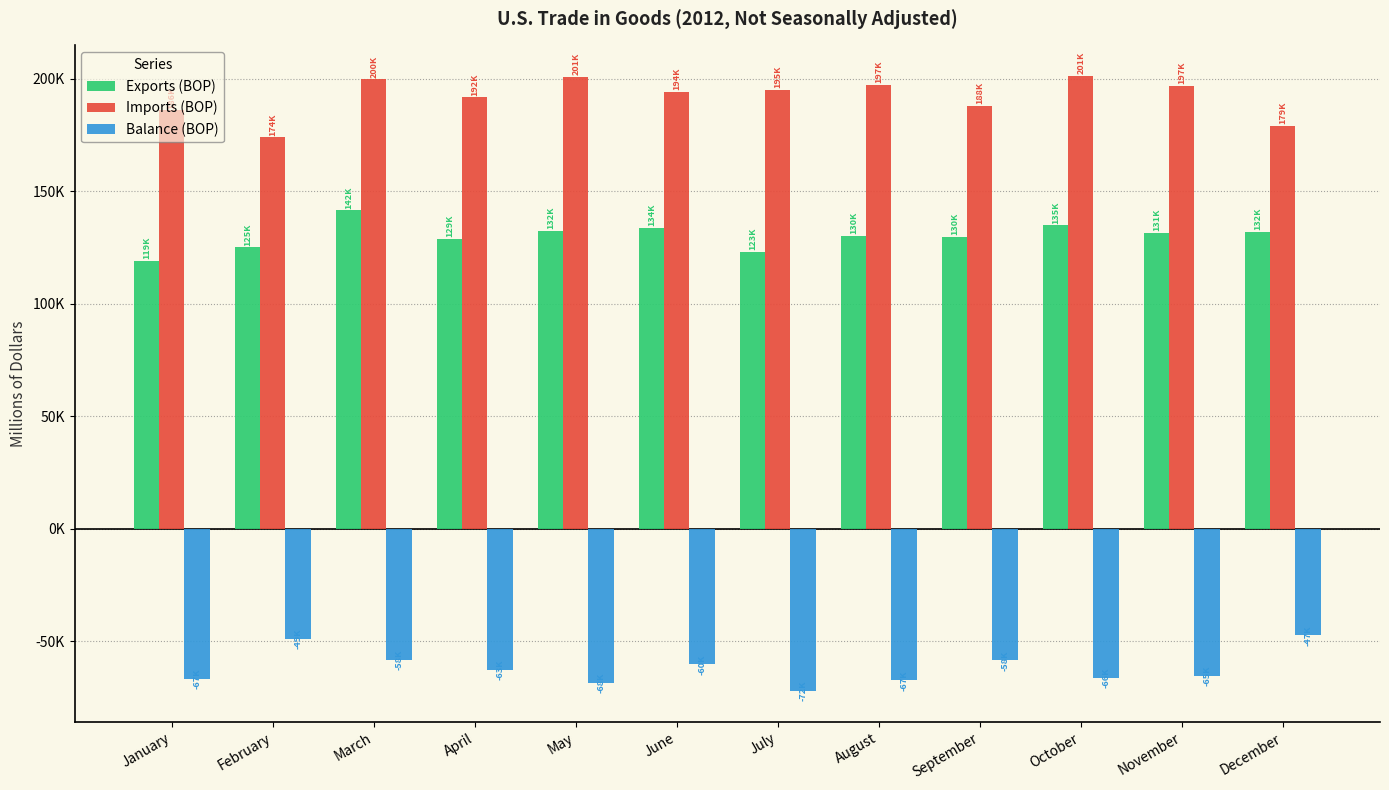

At July, list the series in order from largest to smallest.

Imports (BOP), Exports (BOP), Balance (BOP)